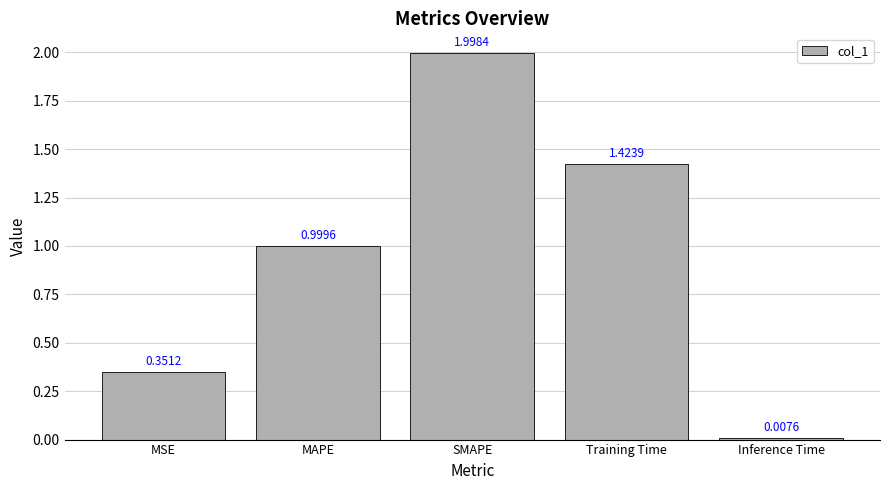

Which label corresponds to the largest value in the chart?

SMAPE